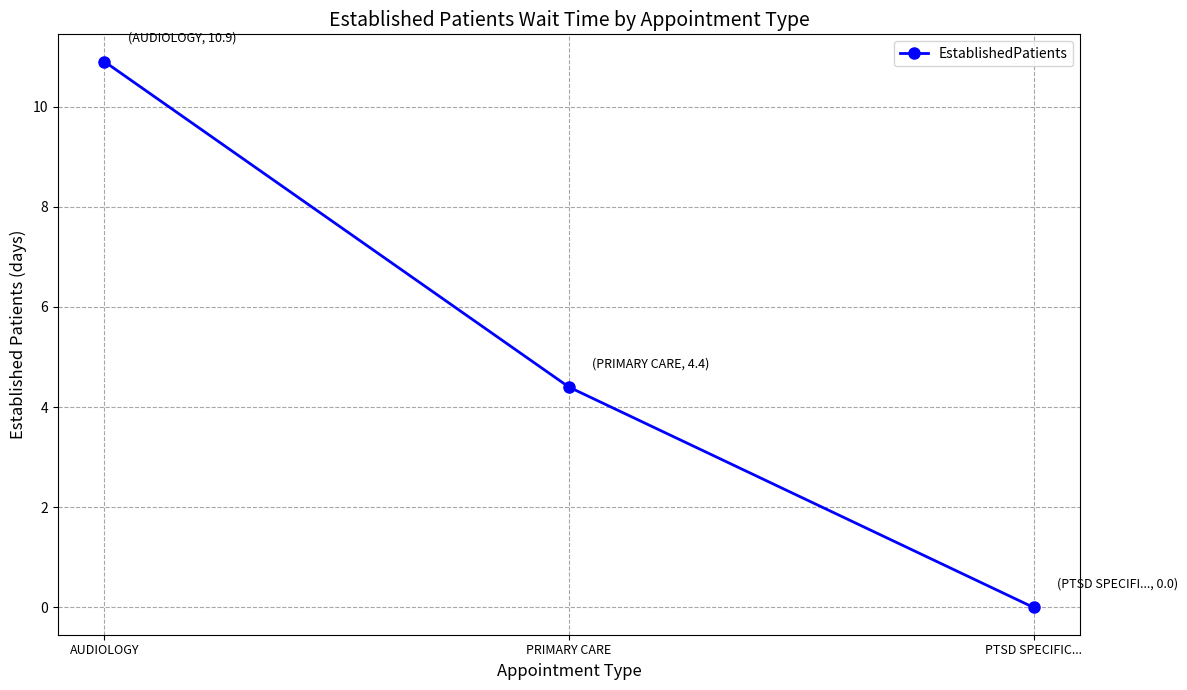

Which has a higher value, AUDIOLOGY or PTSD SPECIFIC...?

AUDIOLOGY